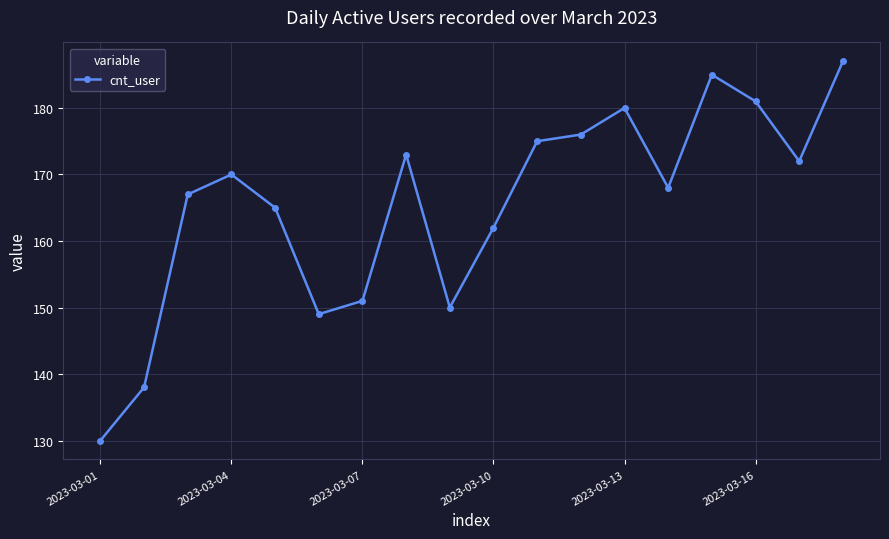

Is this an area chart (filled region under the line)?

No